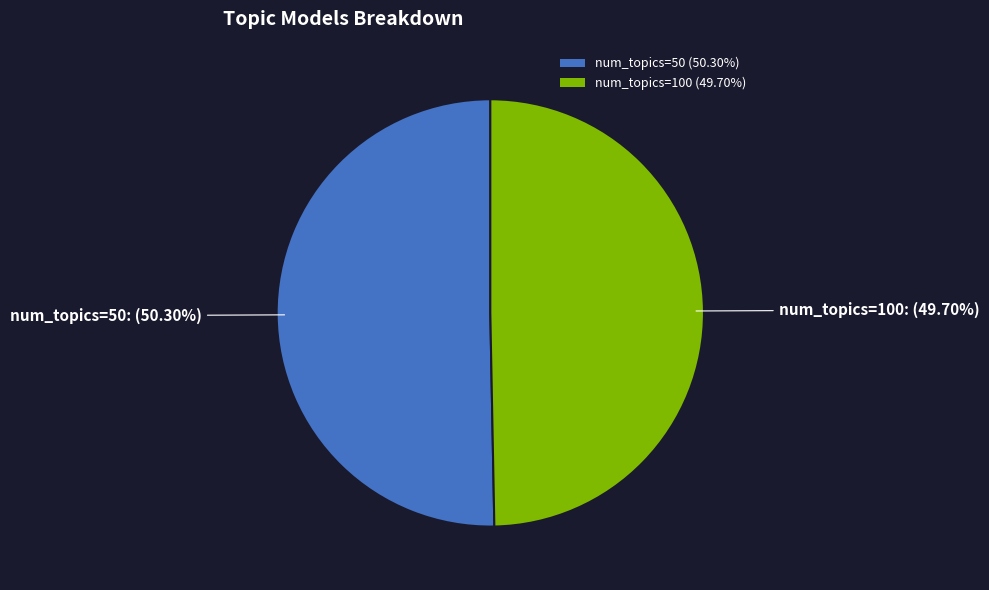

Which slice is the smallest?

num_topics=100 (49.70%)